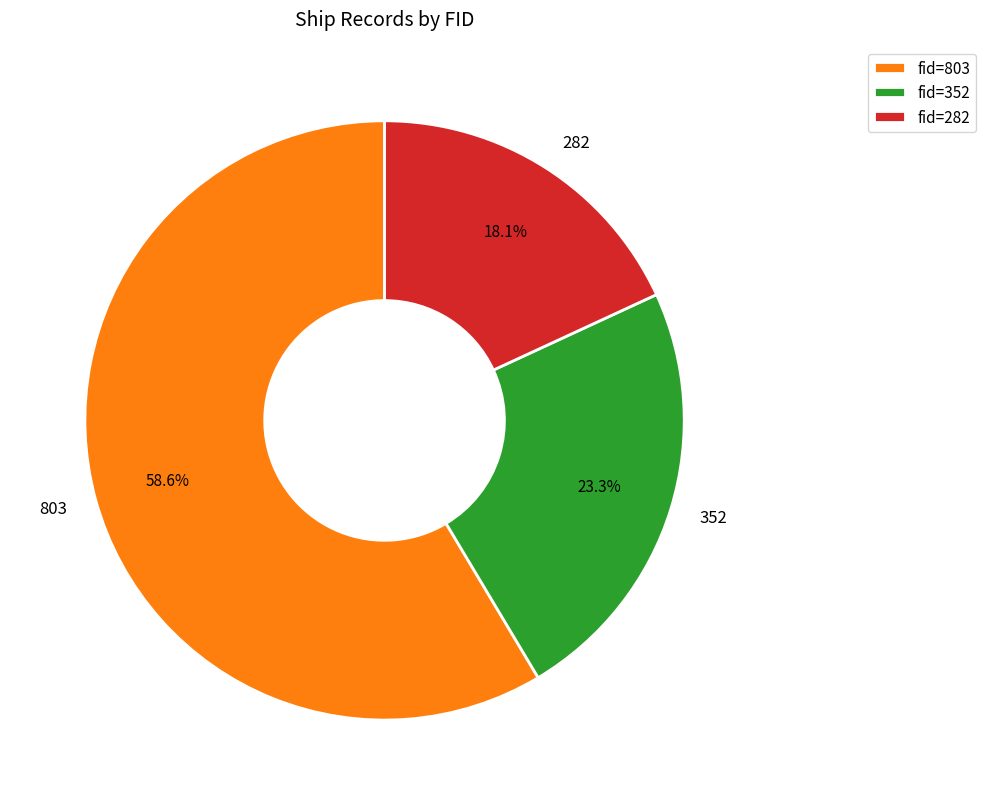

Which category has the biggest portion of the pie?

803